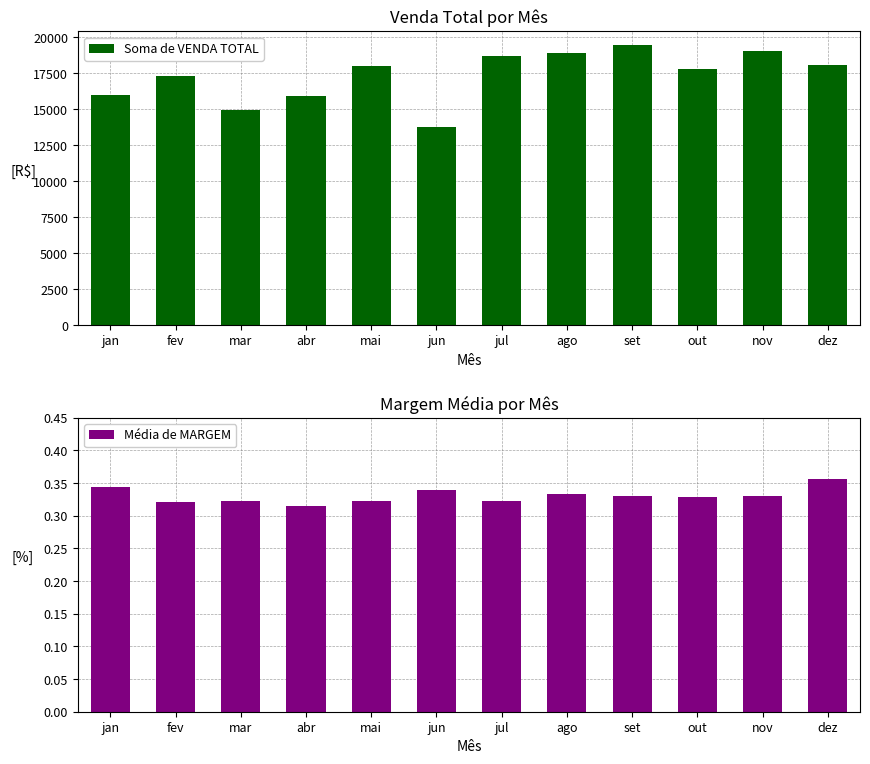

What are all the series names shown in the legend?

Soma de VENDA TOTAL, Média de MARGEM